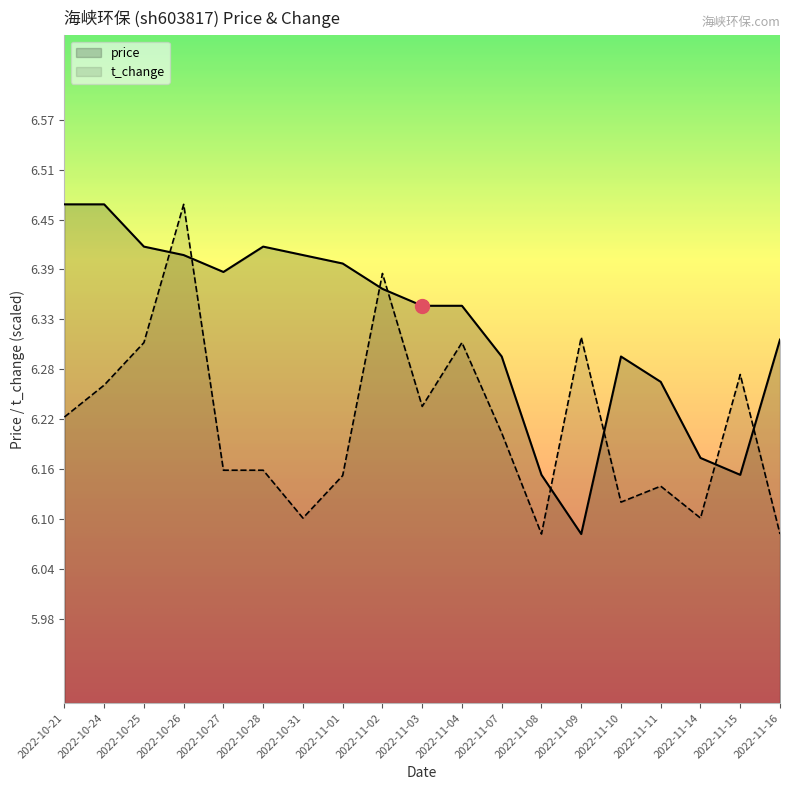

What is the maximum value for price?

6.5